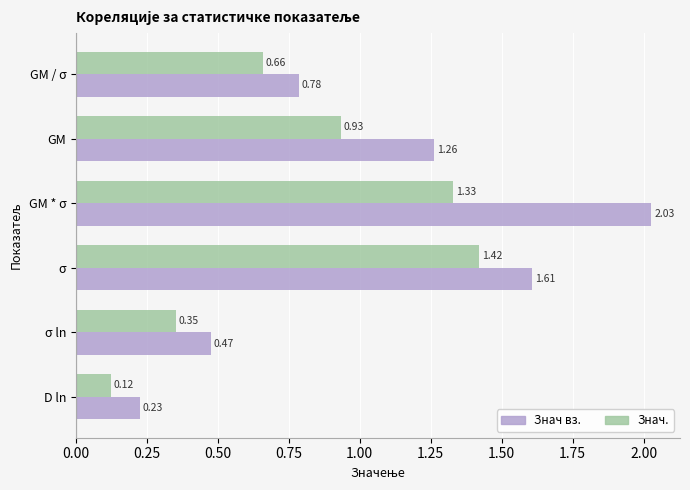

Which series changed the most between GM and σ ln?

Знач вз.